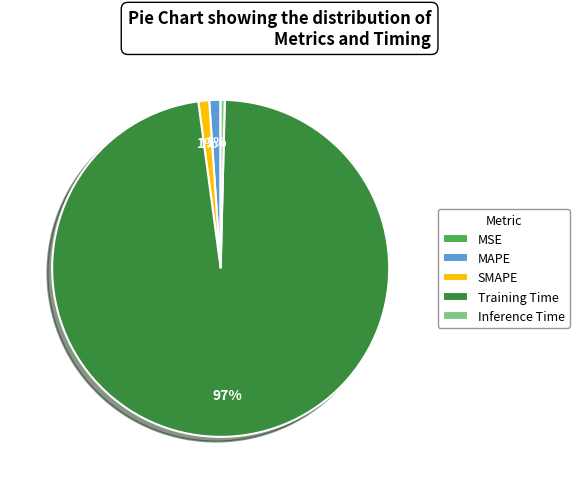

Is the sum of Training Time and MAPE greater than half?

Yes